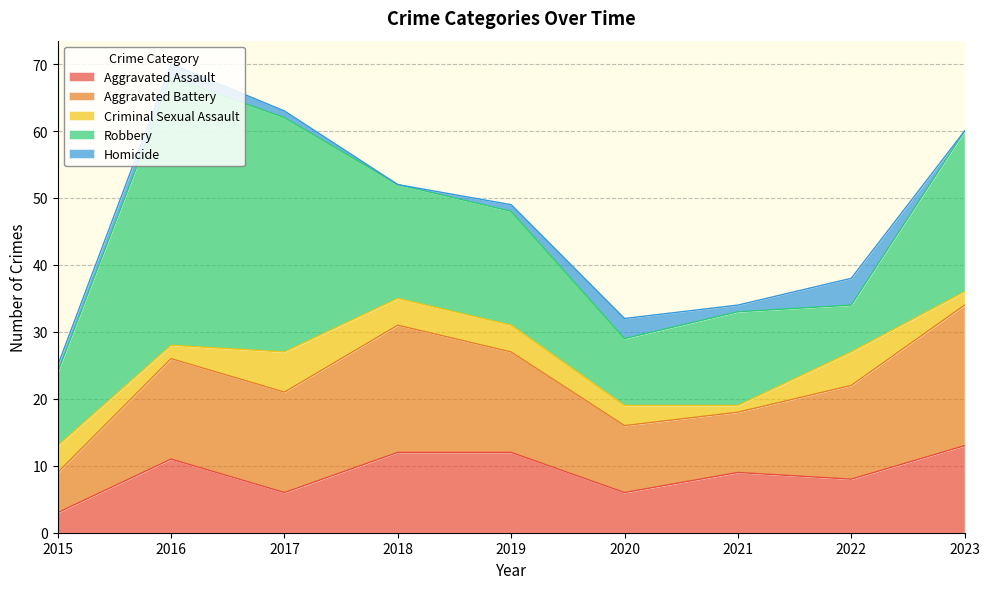

After their last crossing, which series has the higher values: Aggravated Battery or Robbery?

Robbery